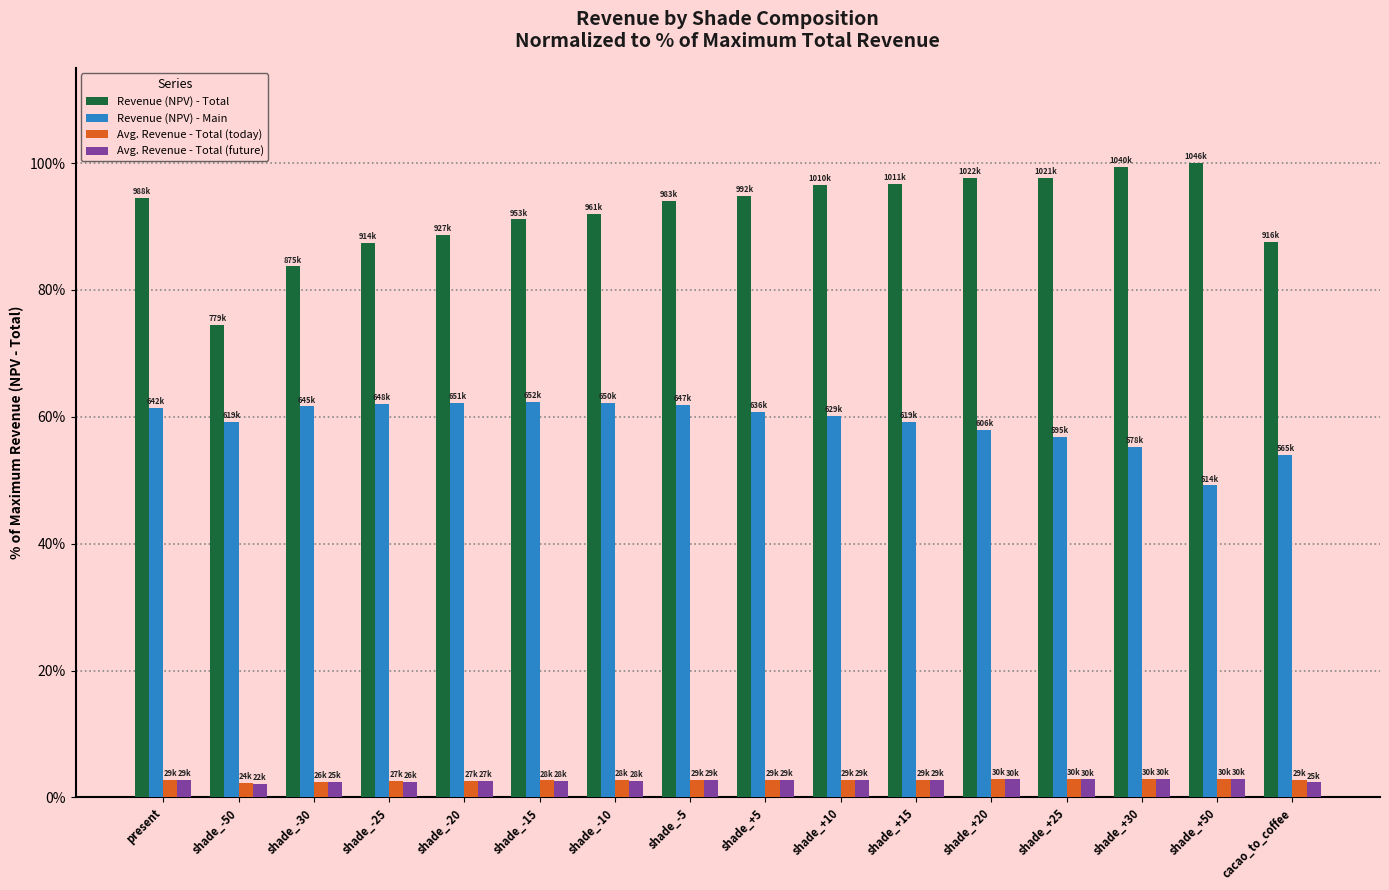

Which series has the largest range (max minus min)?

Revenue (NPV) - Total